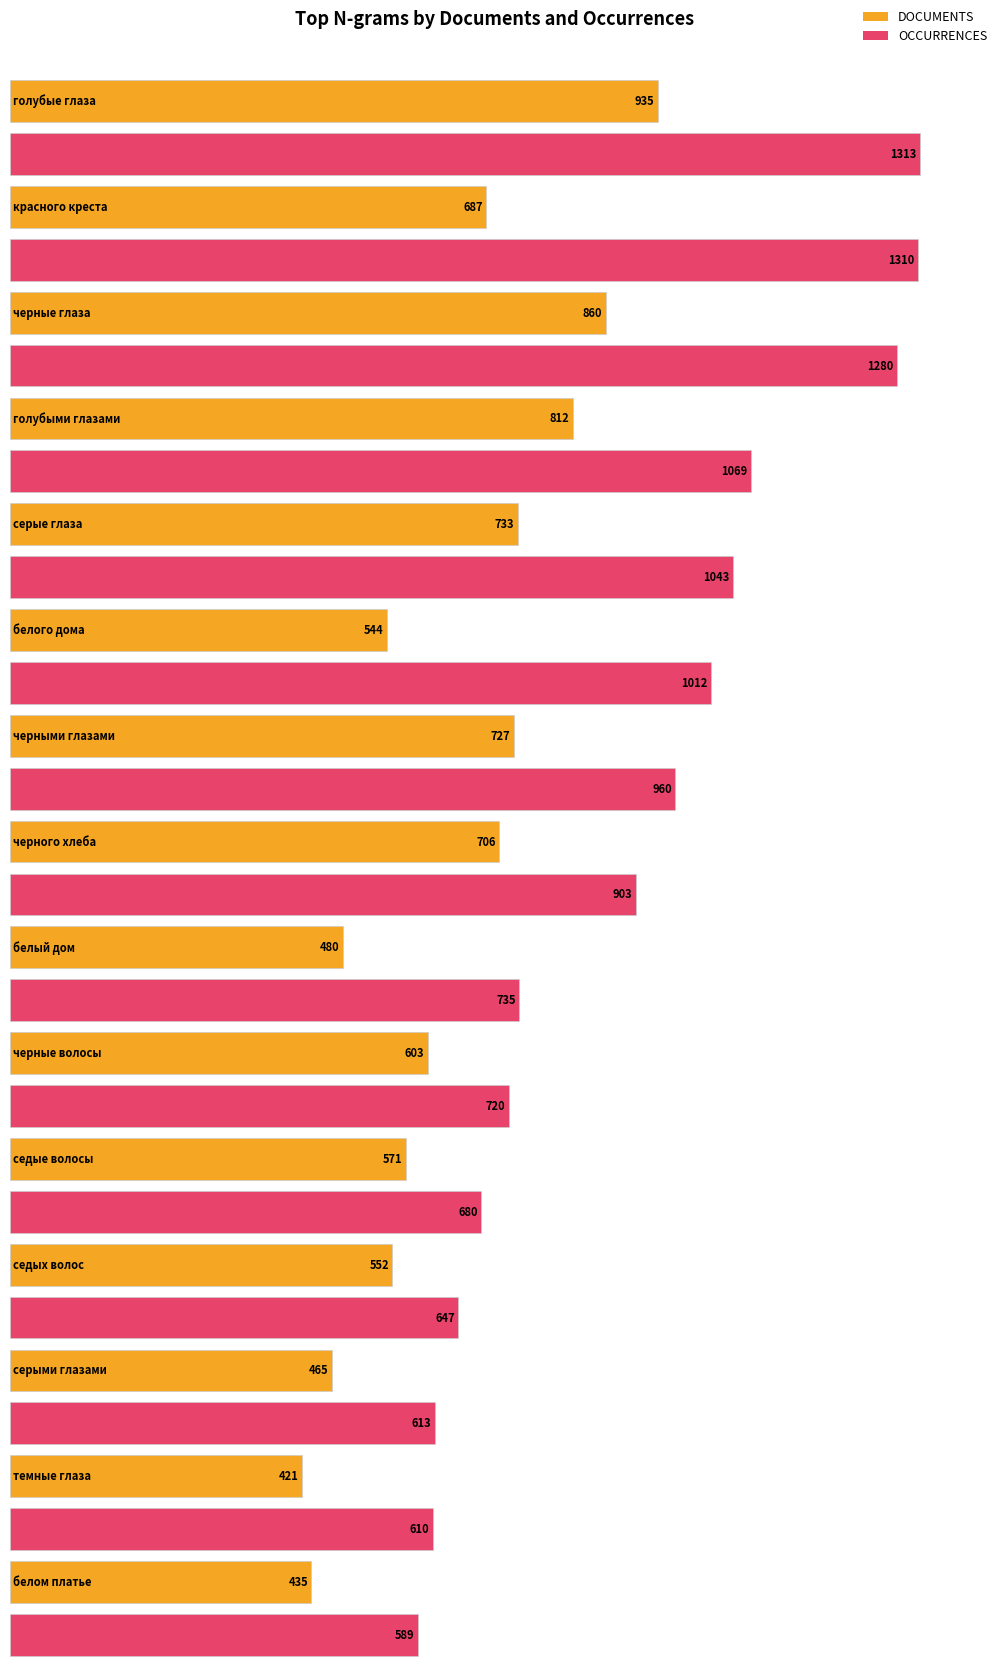

At how many categories does at least one series exceed 825?

8